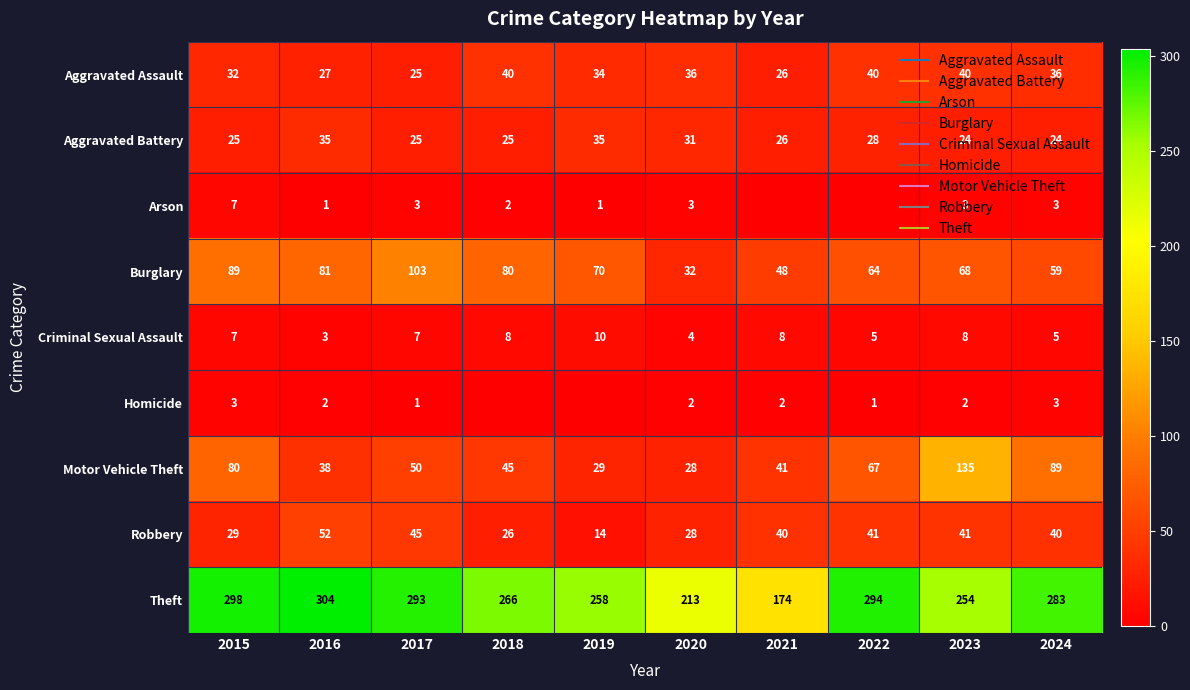

What is the difference between the maximum and minimum values in the Motor Vehicle Theft series?

107